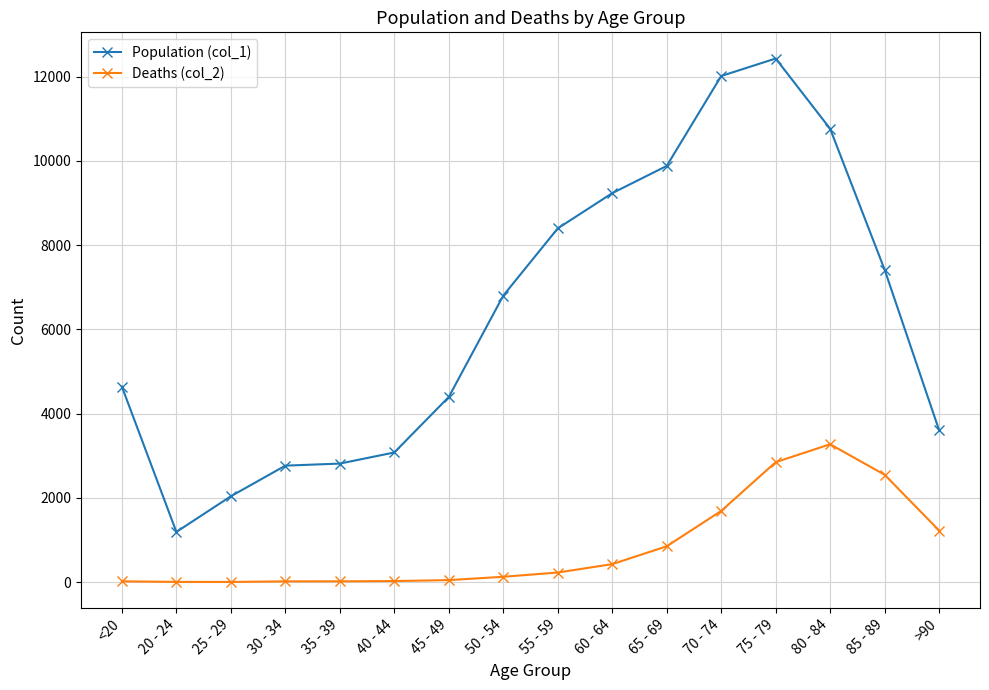

Does the chart display data point markers on the line(s)?

Yes